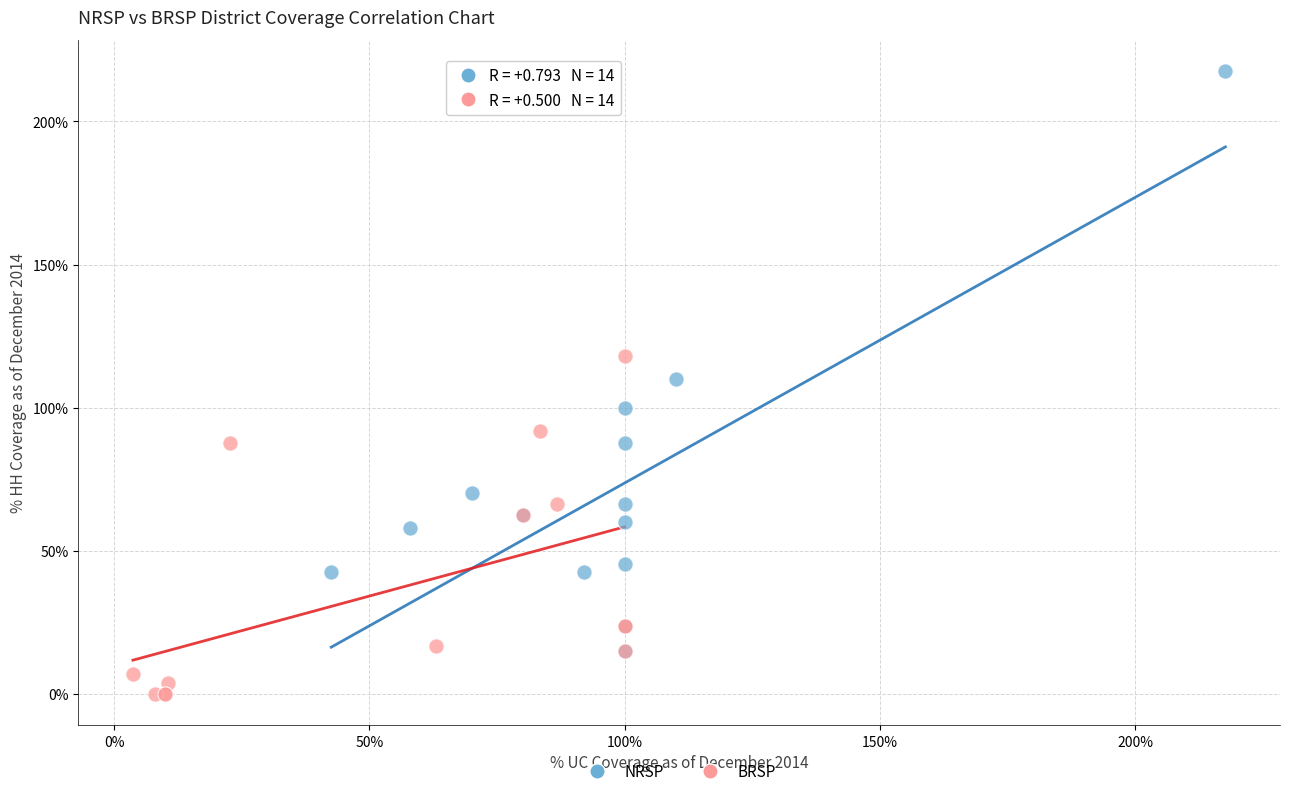

Which series has the largest Y range (max minus min)?

NRSP